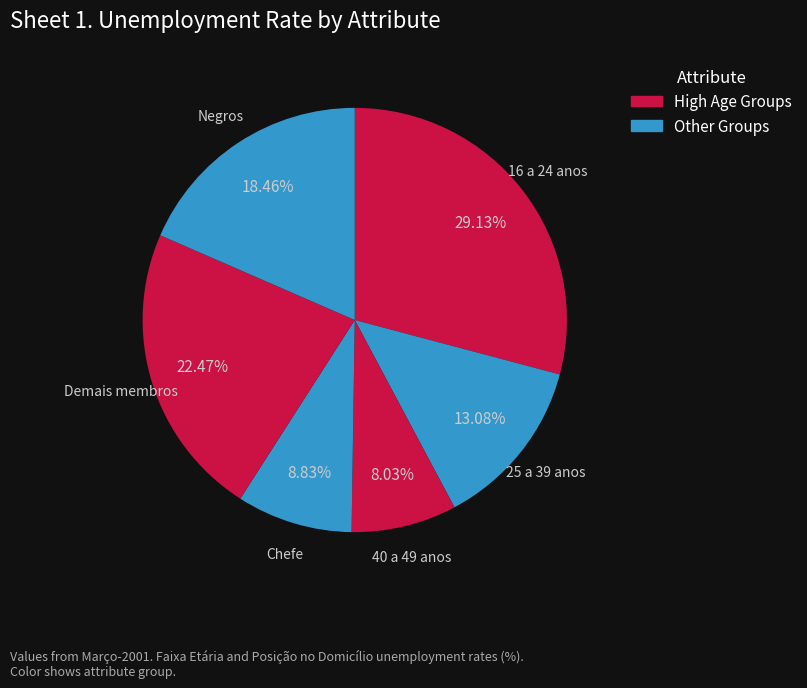

How many segments does this pie chart have?

6